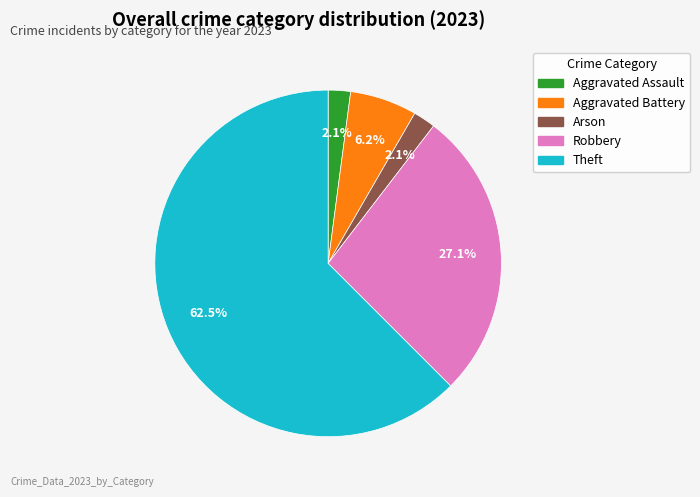

Is there a majority slice in this chart?

Yes